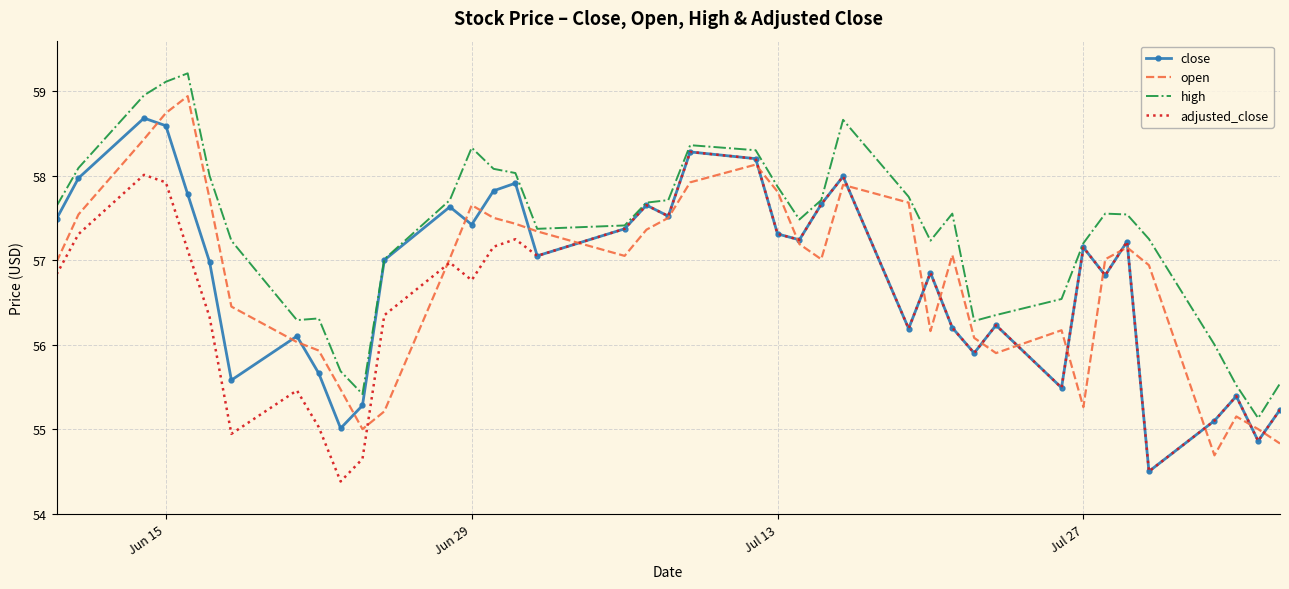

Which series has the largest total across all categories?

high